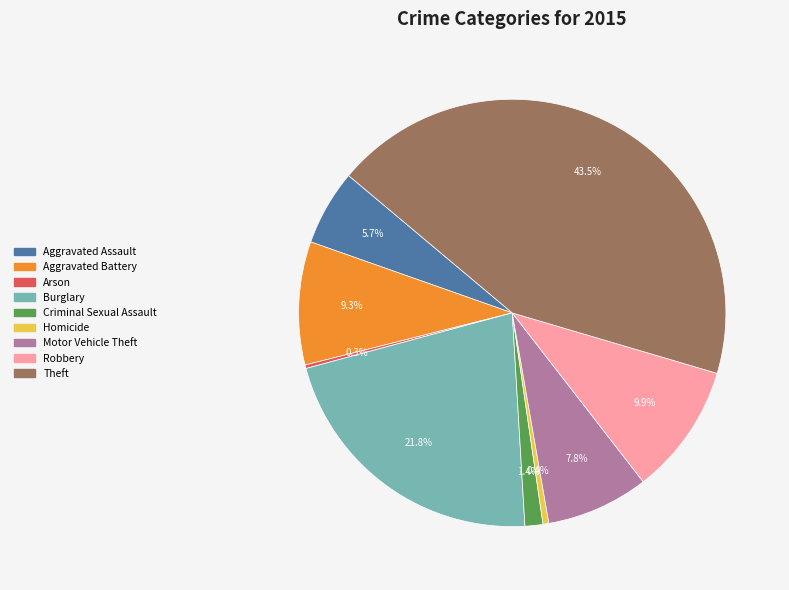

Does any single category account for the majority?

No